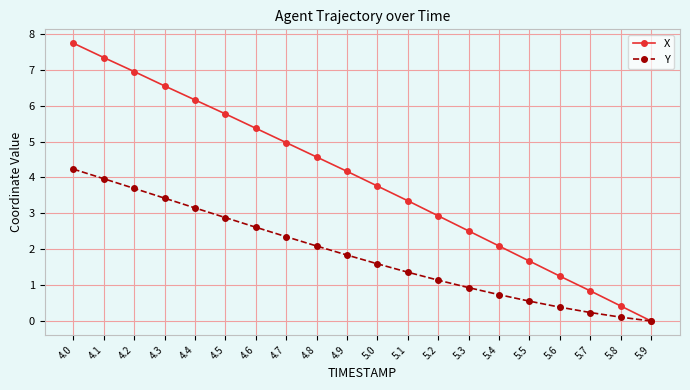

The X series shows 7.8 at 4.7. True or false?

False